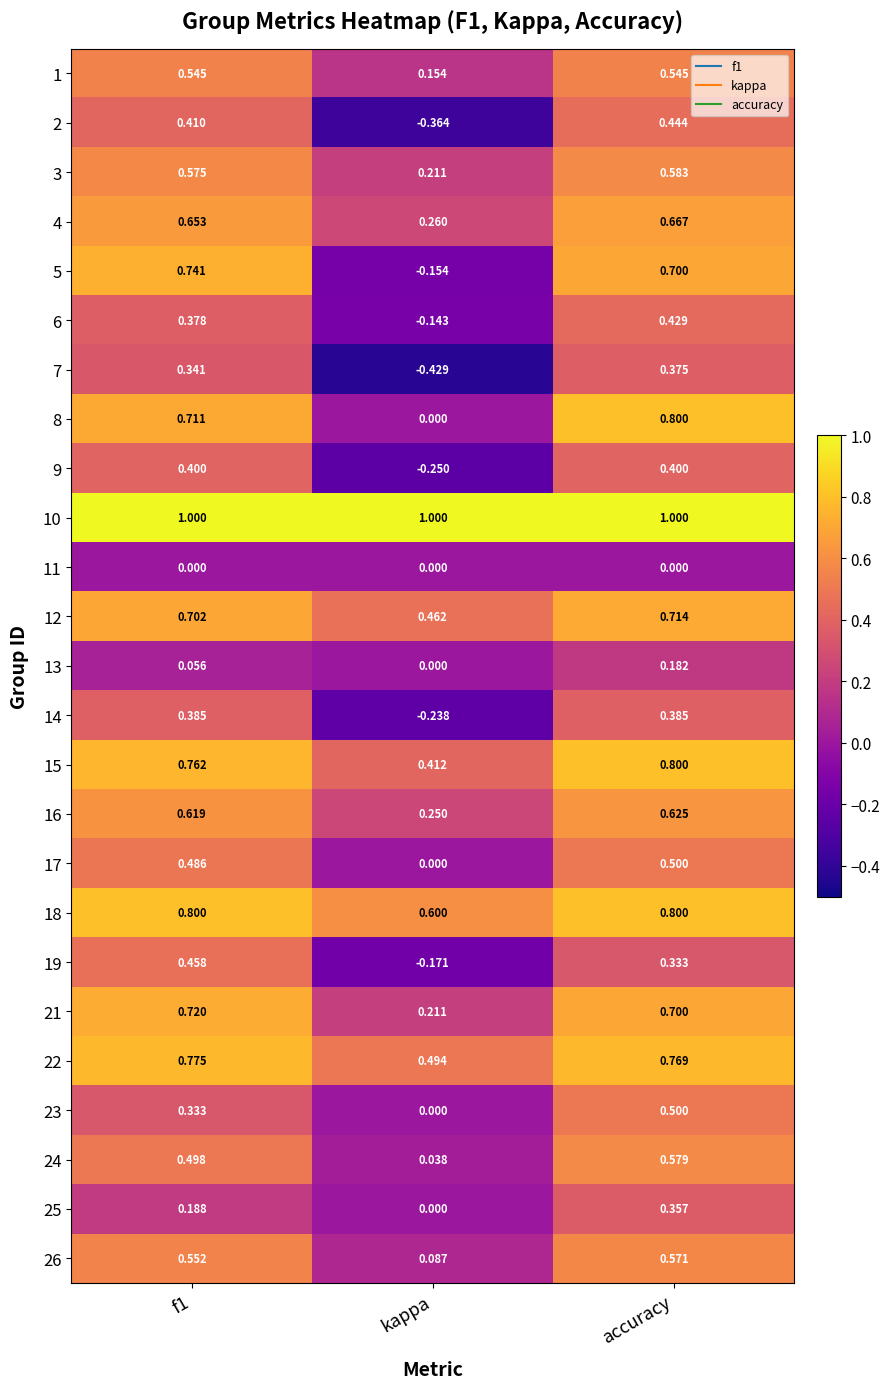

How many distinct data groups are displayed?

25